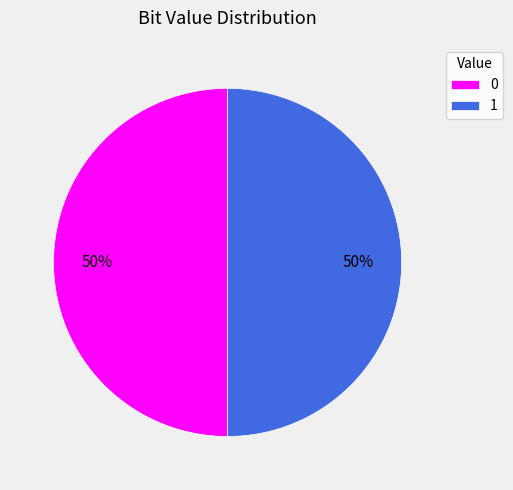

True or false: 1 accounts for 50% of the total.

True